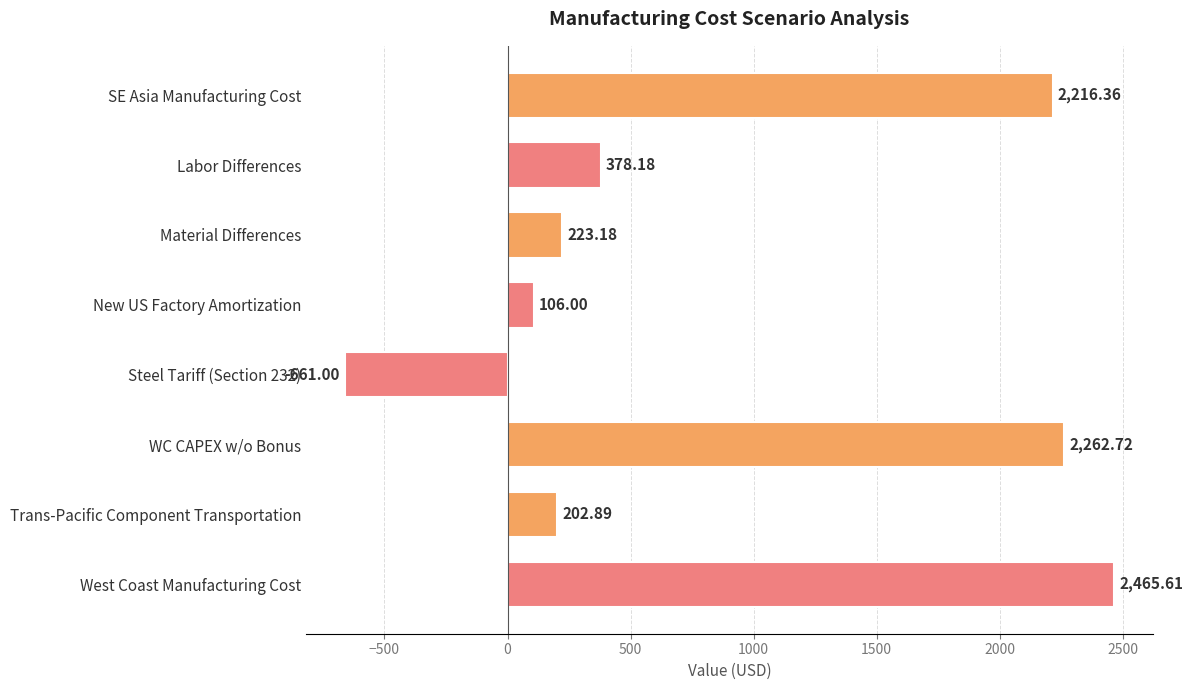

What is the label of the 8th bar from the top?

West Coast Manufacturing Cost